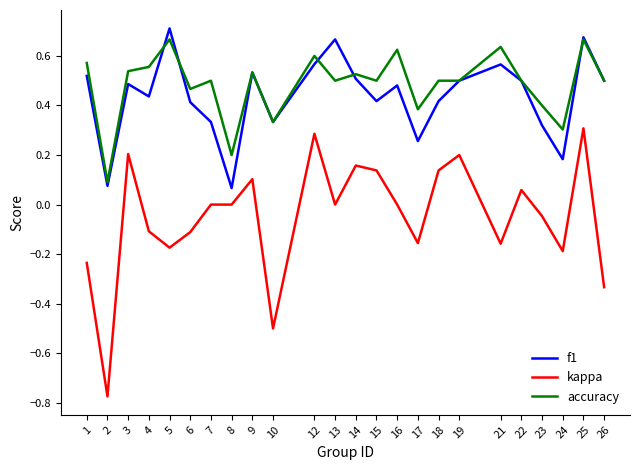

Is the value of f1 at 9 greater than the value of kappa at 12?

Yes